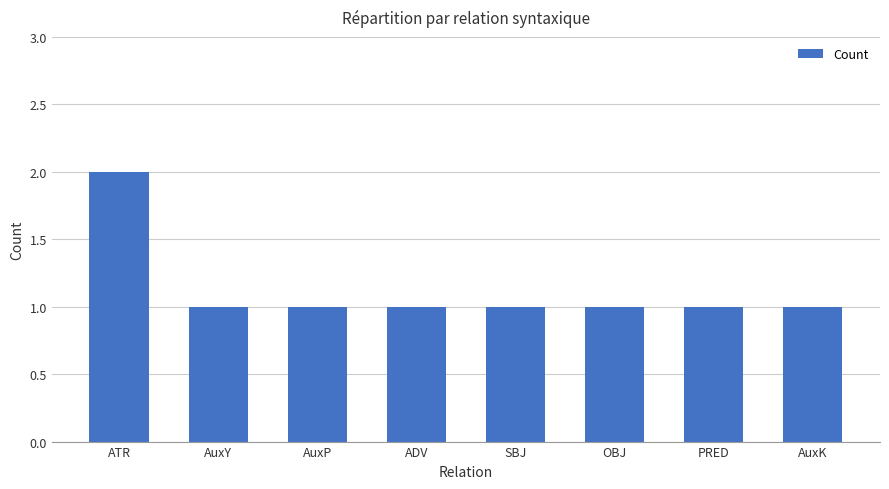

Are the bars grouped side by side (vs. stacked)?

No